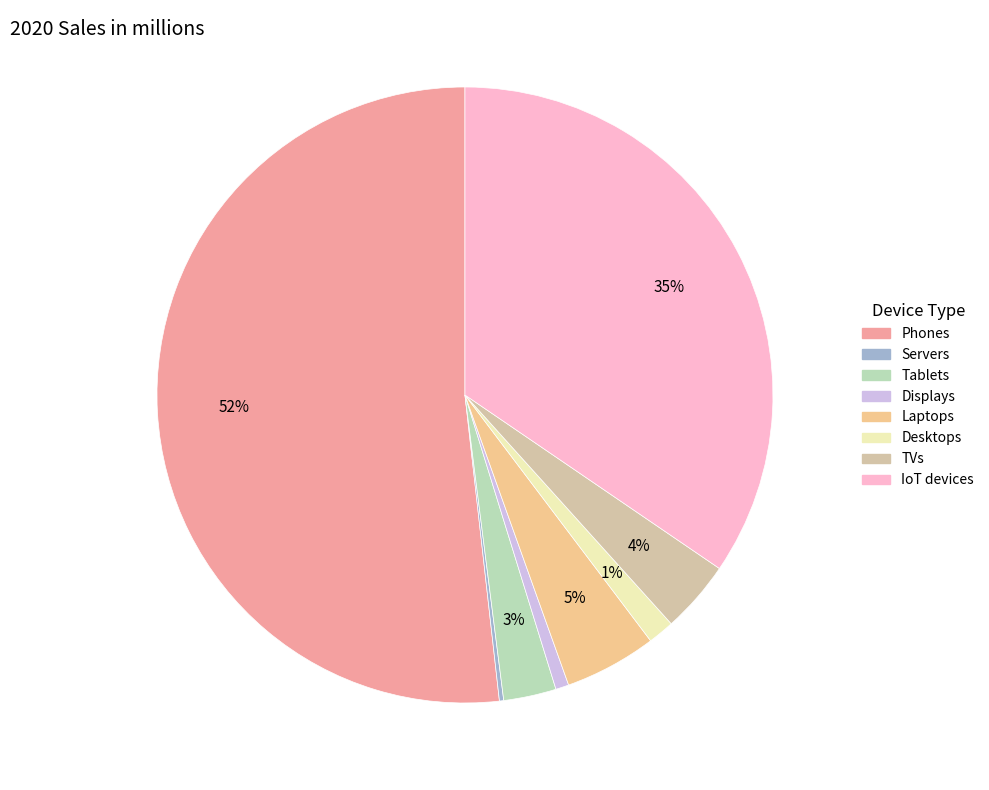

Does any single category account for the majority?

Yes